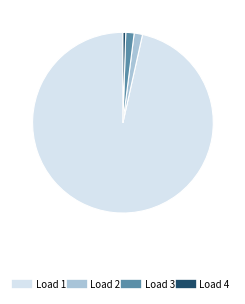

Is it true that Load 3 is 1% of the pie?

True